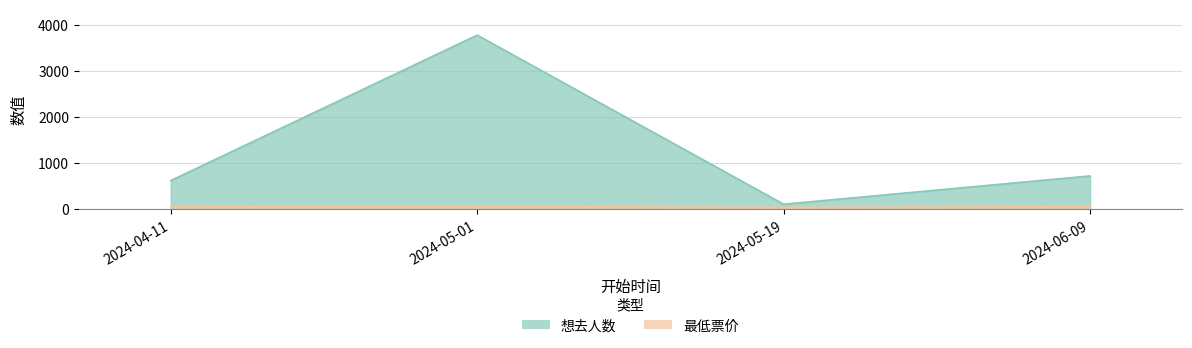

True or false: 想去人数 has a value of 1294 at 2024-06-09.

False